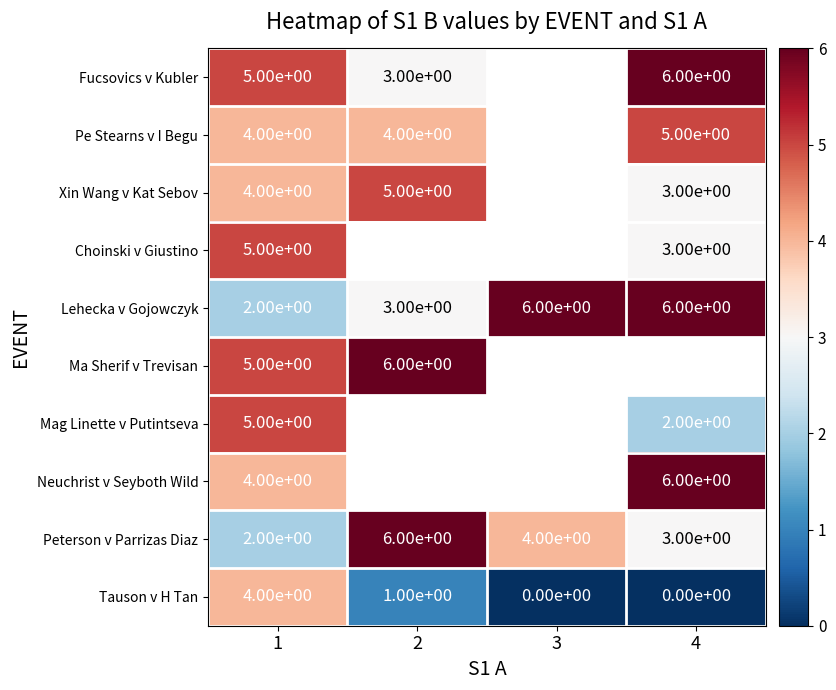

Is it true that Lehecka v Gojowczyk equals 6 at 3?

True